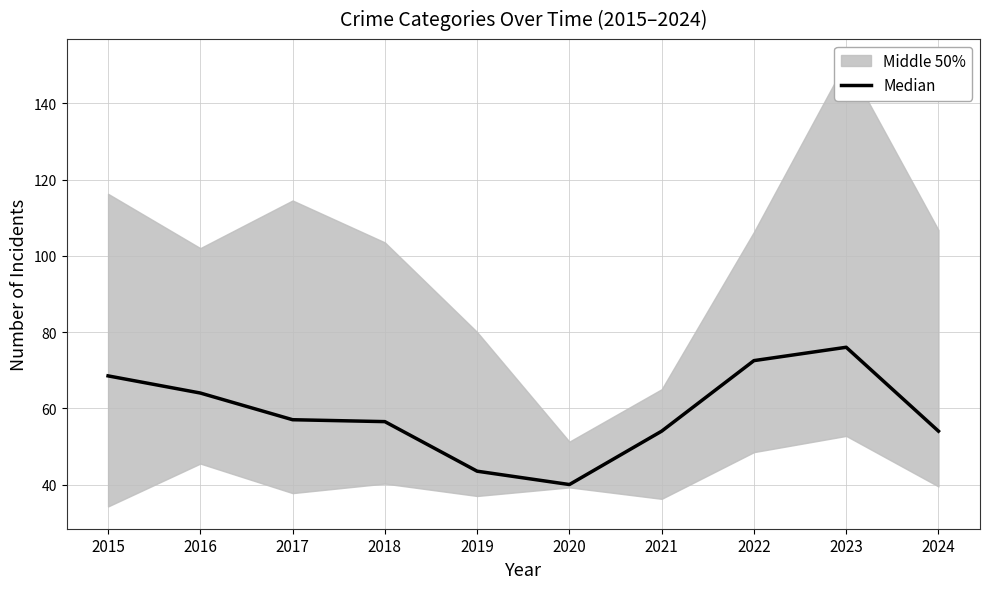

At which label does the data first exceed 57?

2015